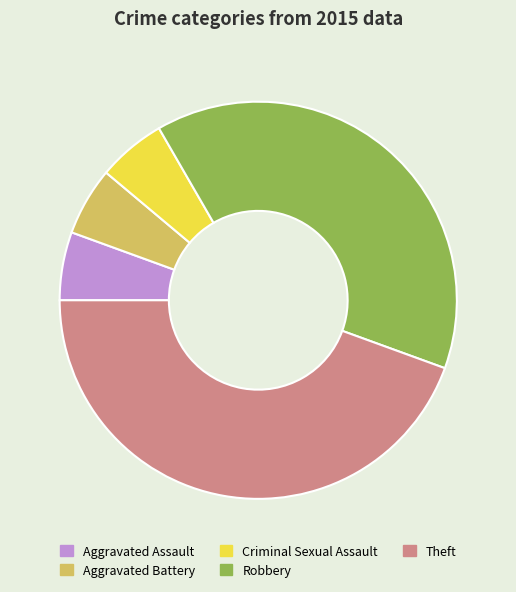

True or false: Aggravated Assault accounts for 1% of the total.

False